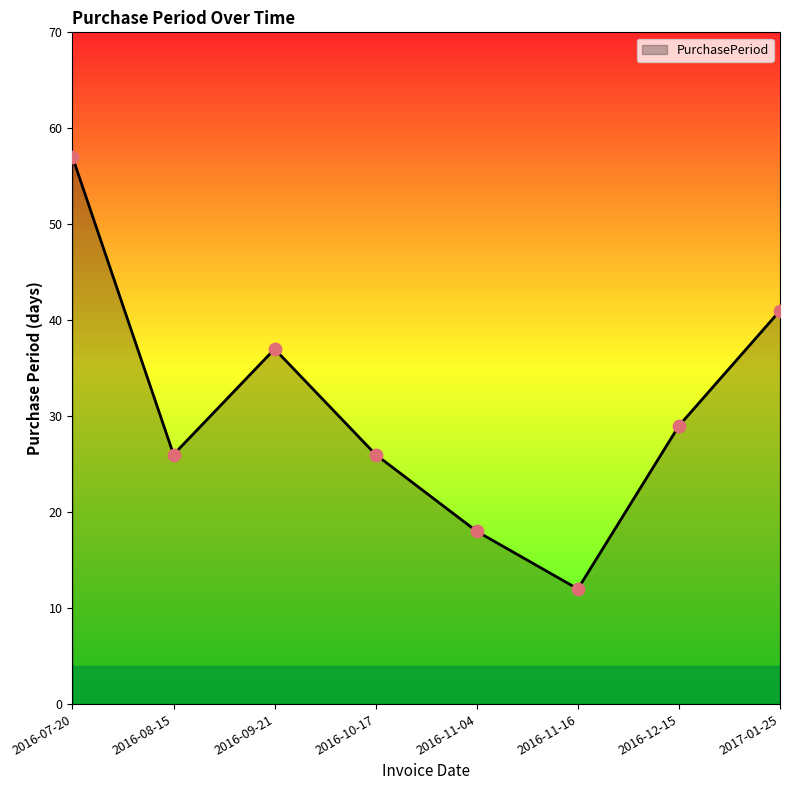

What is the ratio of the value at 2016-12-15 to the value at 2016-08-15?

1.1